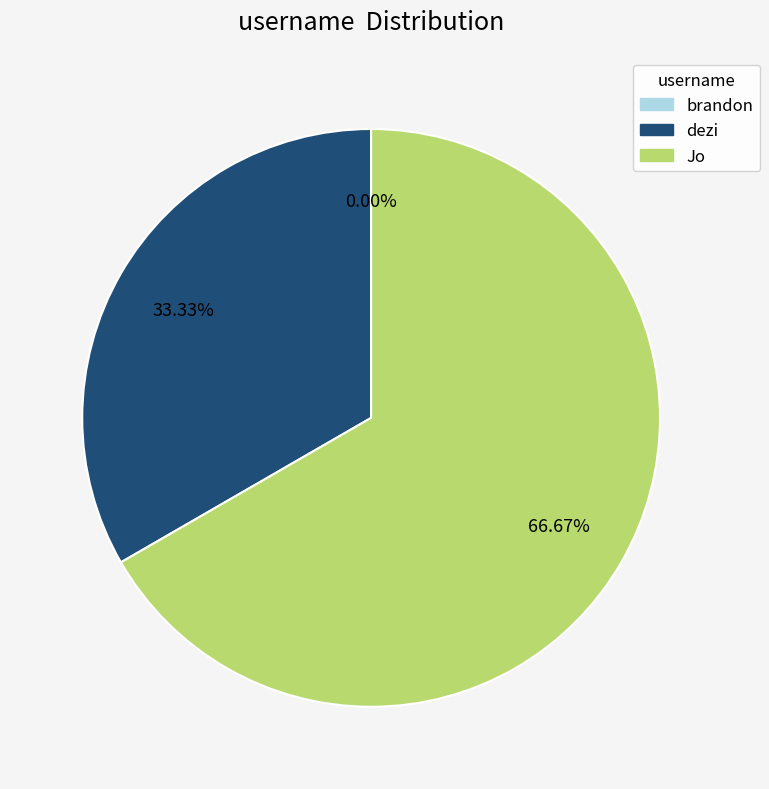

What is the largest slice in the pie chart?

Jo